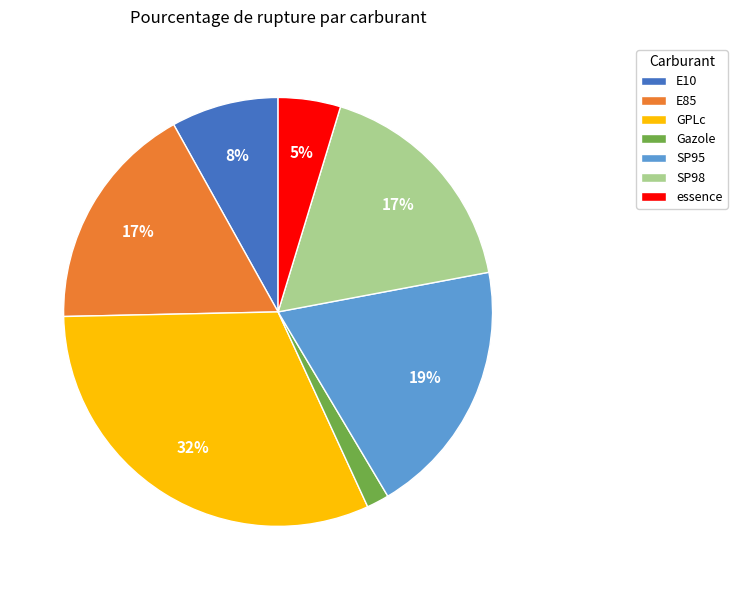

Which slice is the smallest?

Gazole